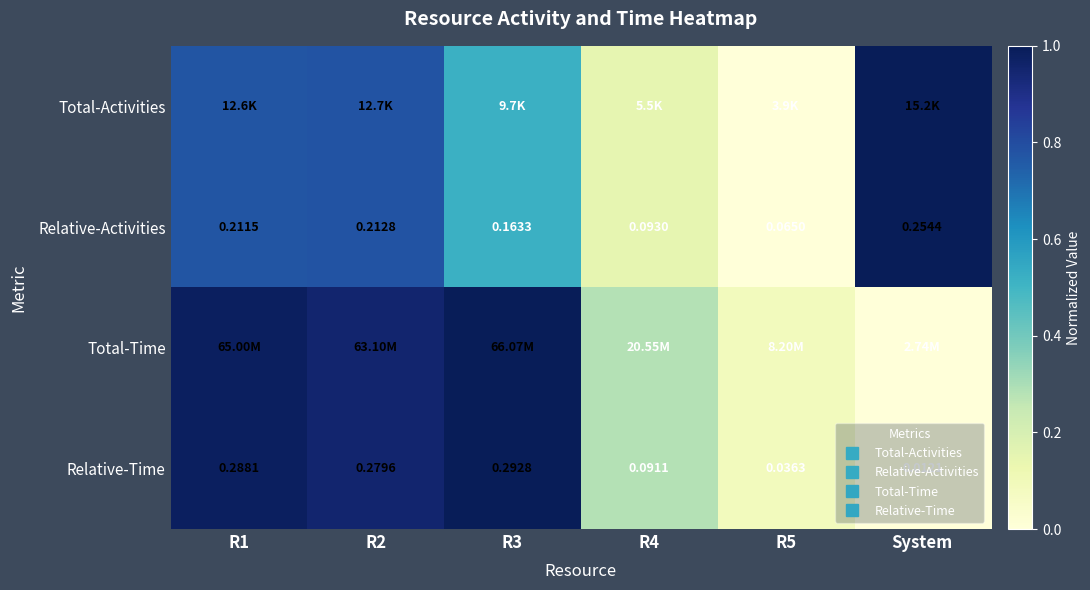

How many categories are shown in the chart?

6